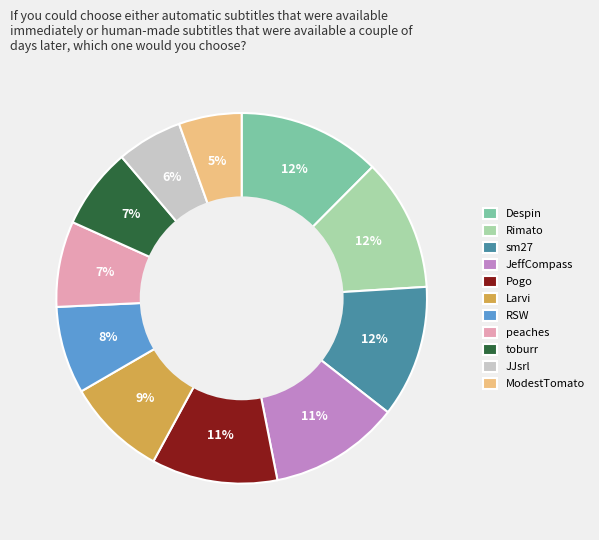

To the nearest percent, what percentage of the pie is sm27?

12%